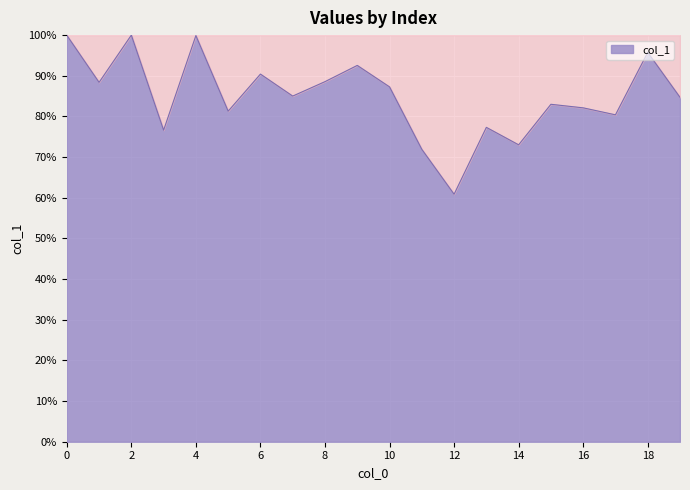

What is the difference between the maximum and minimum values?

39.1